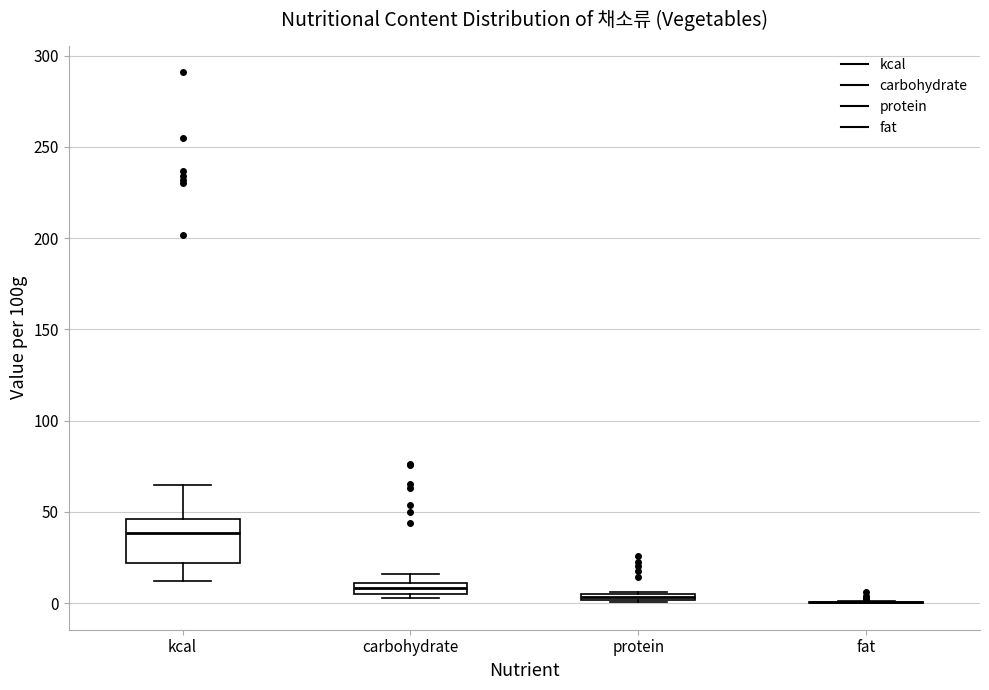

Where is the lower edge of the box for protein on the y-axis? The values are not printed on the chart, so give them approximately, as read against the axis.

0